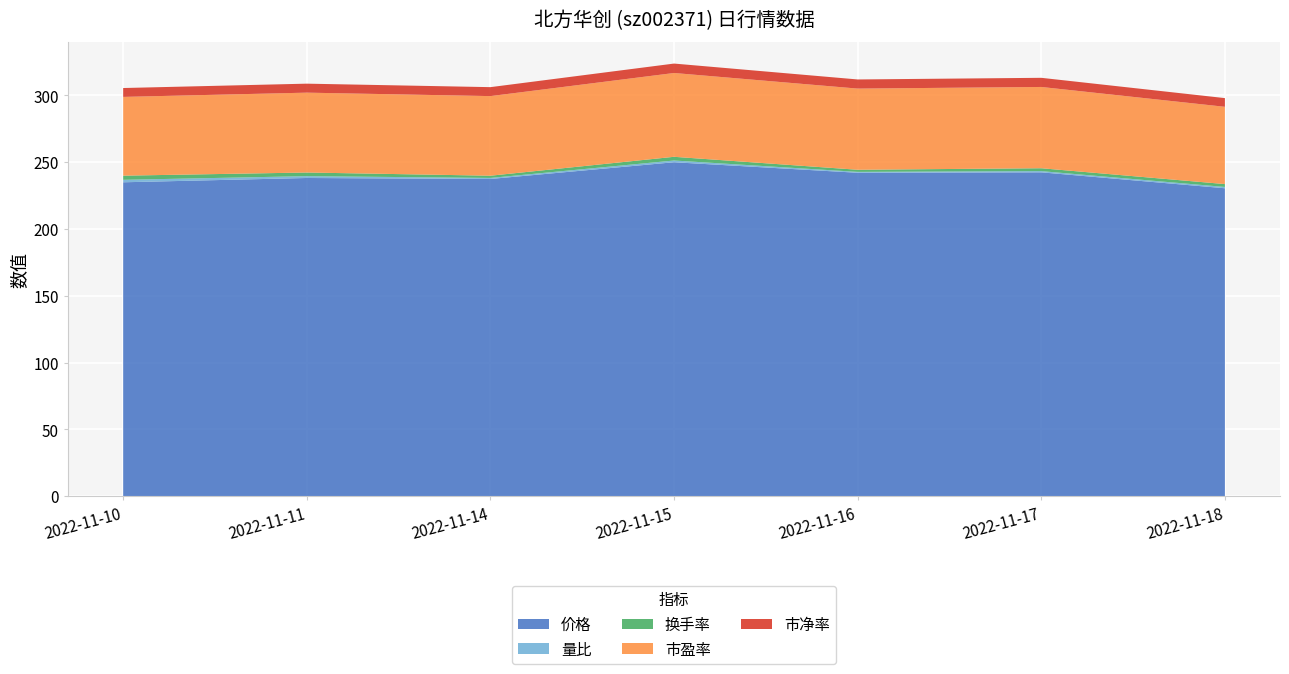

Reading left to right, transcribe all the data shown in this chart.

价格: 235.0	238.2	237.5	250.0	242.1	242.4	230.5
量比: 1.9	1.4	0.8	1.3	0.7	0.9	1.0
换手率: 3.1	2.7	1.7	2.8	1.6	2.2	2.1
市盈率: 59.0	59.8	59.6	62.8	60.8	60.9	57.9
市净率: 6.6	6.7	6.7	7.1	6.8	6.8	6.5